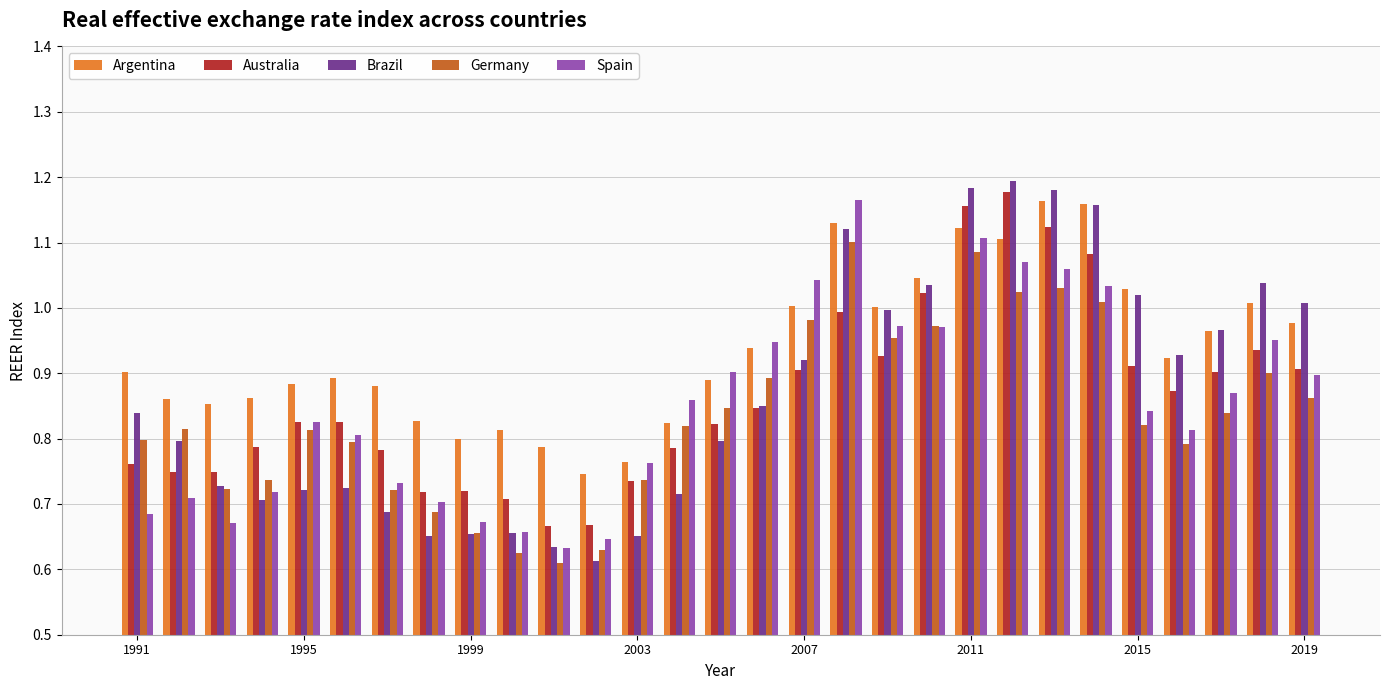

What are all the series names shown in the legend?

Argentina, Australia, Brazil, Germany, Spain